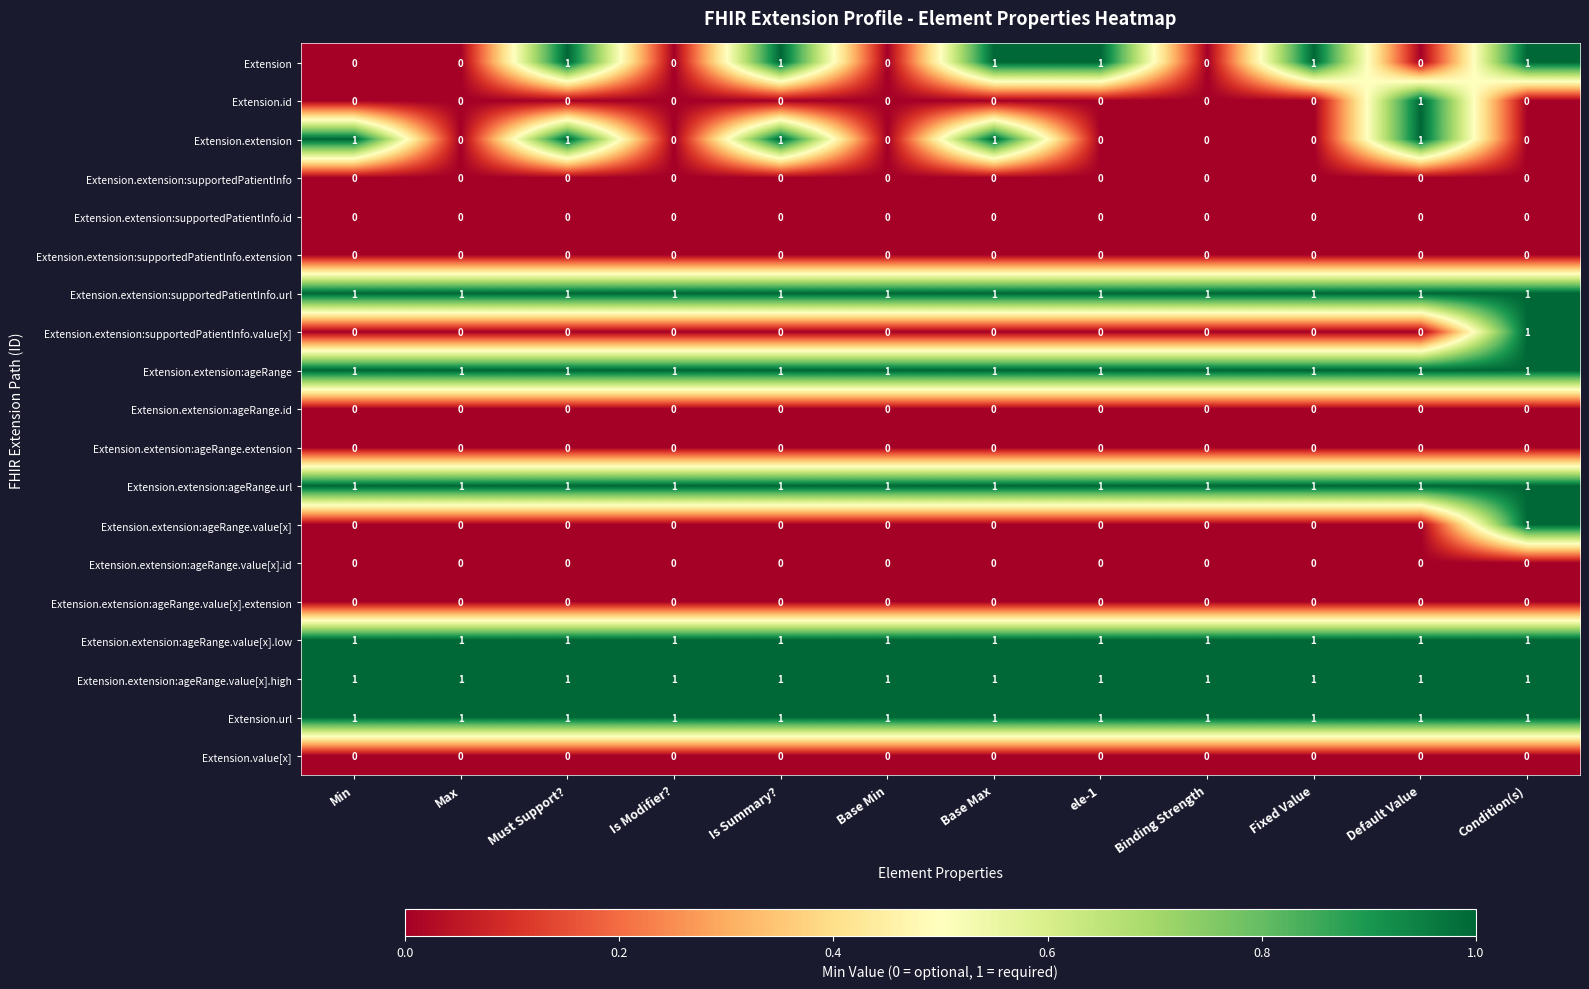

True or false: Extension.extension has a value of 1 at Must Support?.

True